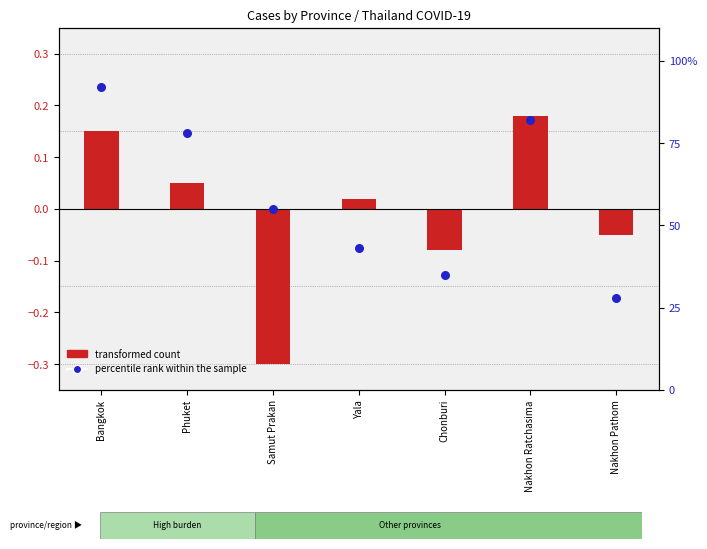

What is the ratio of the value at Bangkok to the value at Phuket?

1.2